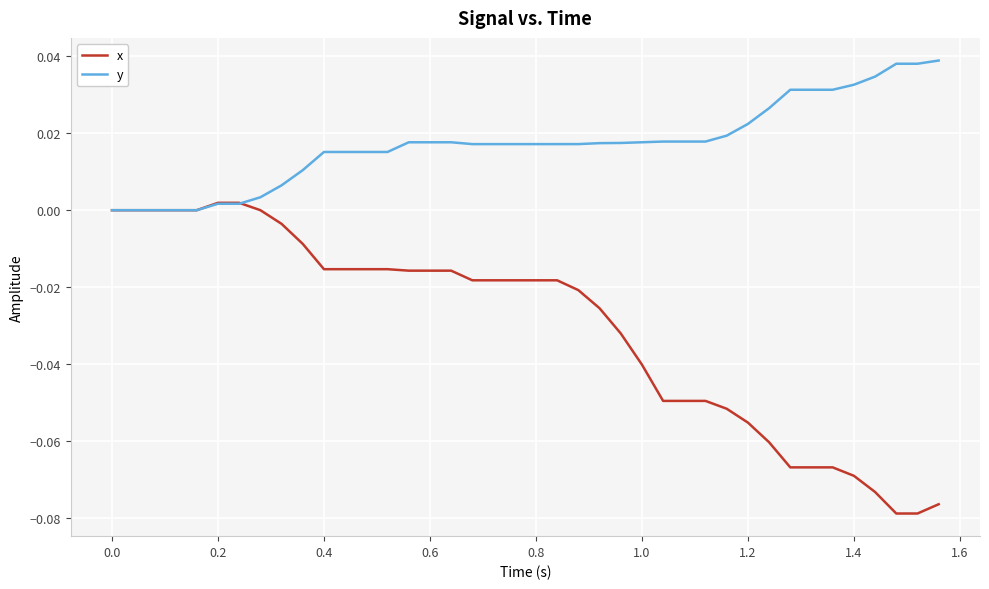

Rank the series by their average value, from lowest to highest.

x, y